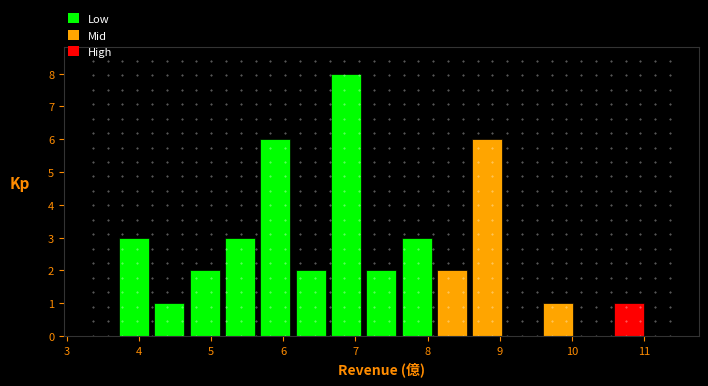

What is the height of the bar covering 5.2 to 5.6 on the x-axis? Neither the bar edges nor the heights are printed on the chart, so give them approximately, as read against the axes.

3